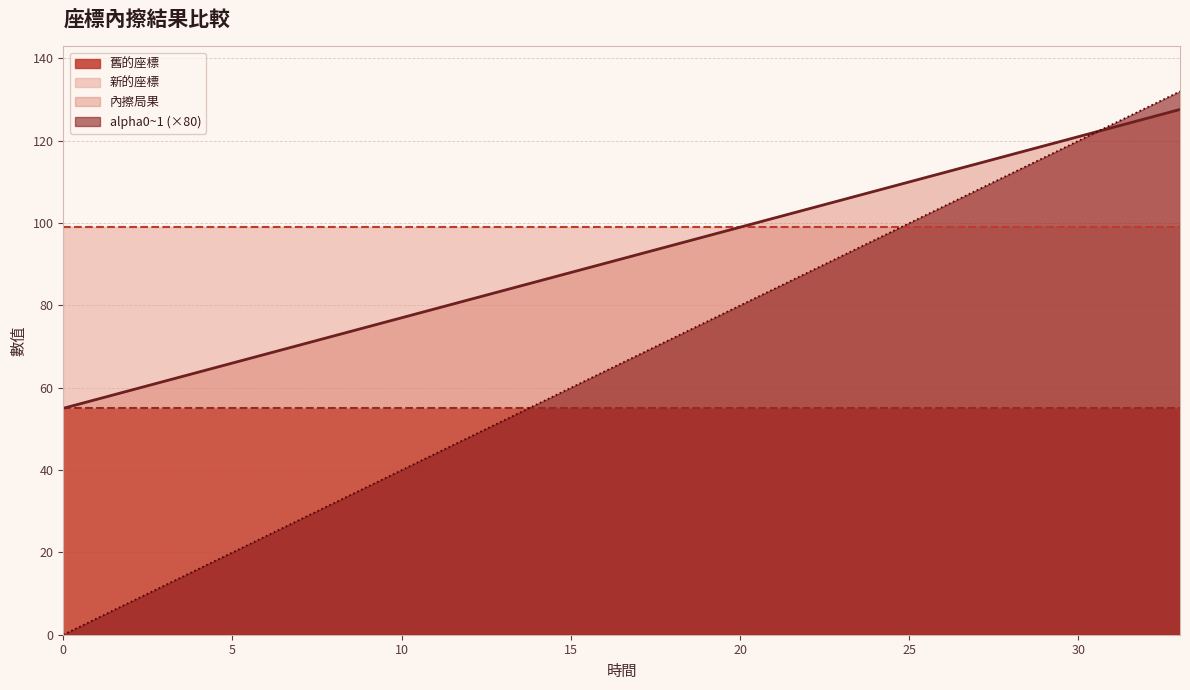

The value of alpha0~1 (×80) at 20 is 80.0. True or false?

True